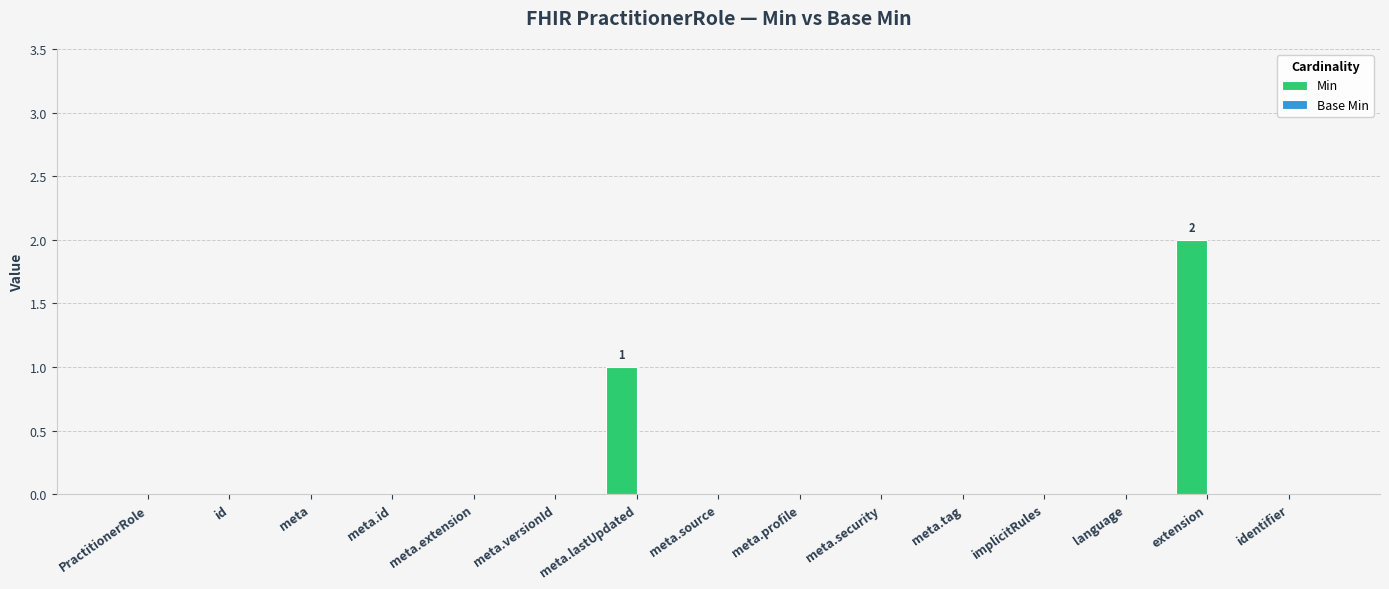

What is the maximum value shown in the chart?

2